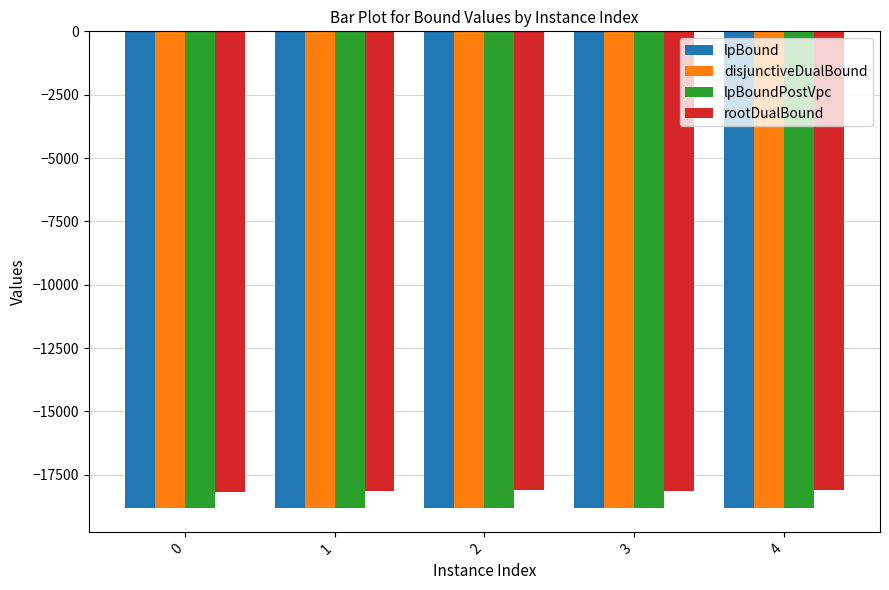

What is the greatest value displayed?

-18092.3